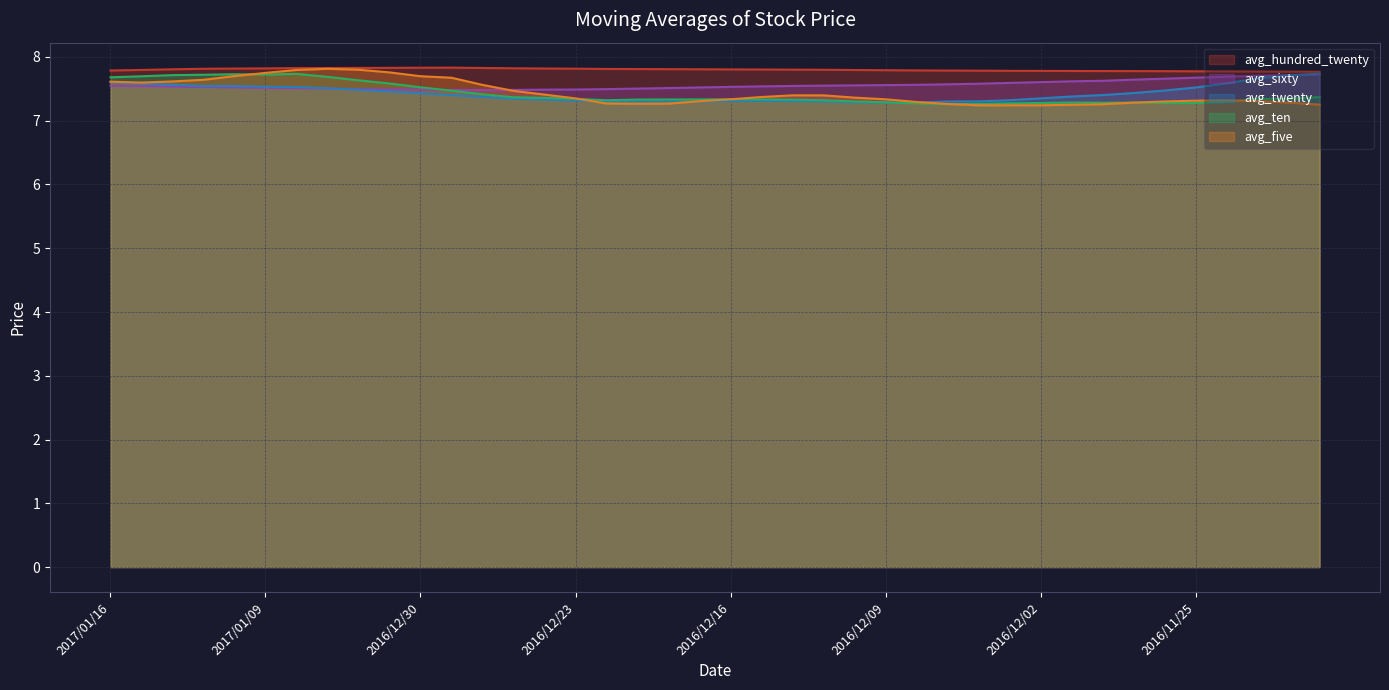

At how many categories does at least one series exceed 7?

40